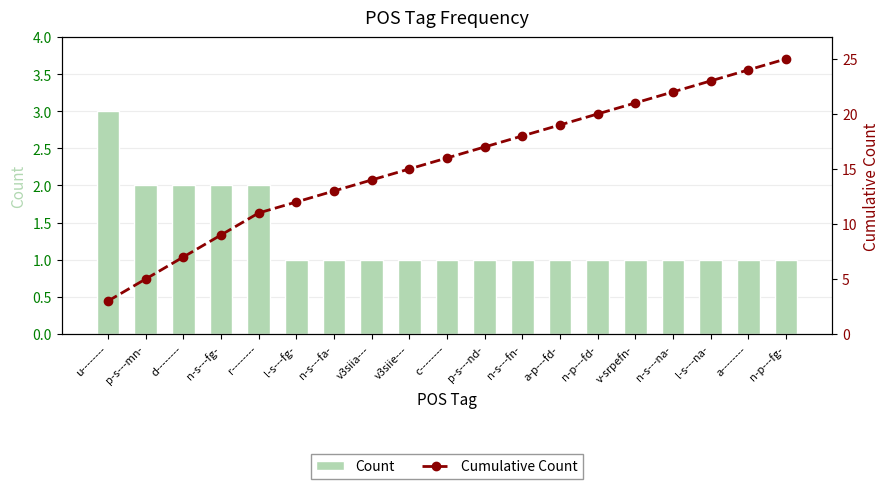

The value of Count at a-p---fd- is 2. True or false?

False